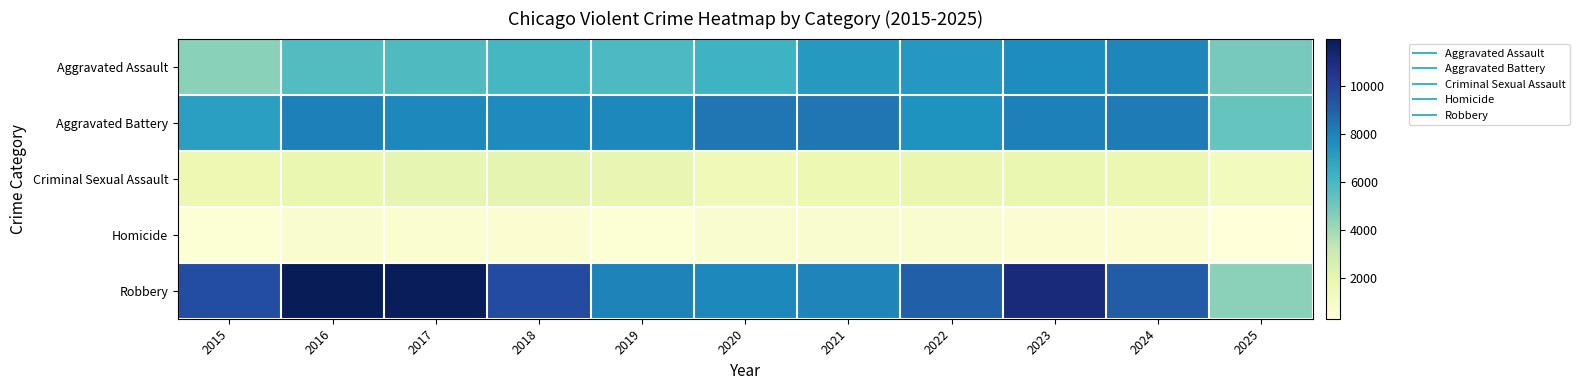

What is the difference between the highest and lowest values at 2024?

8526